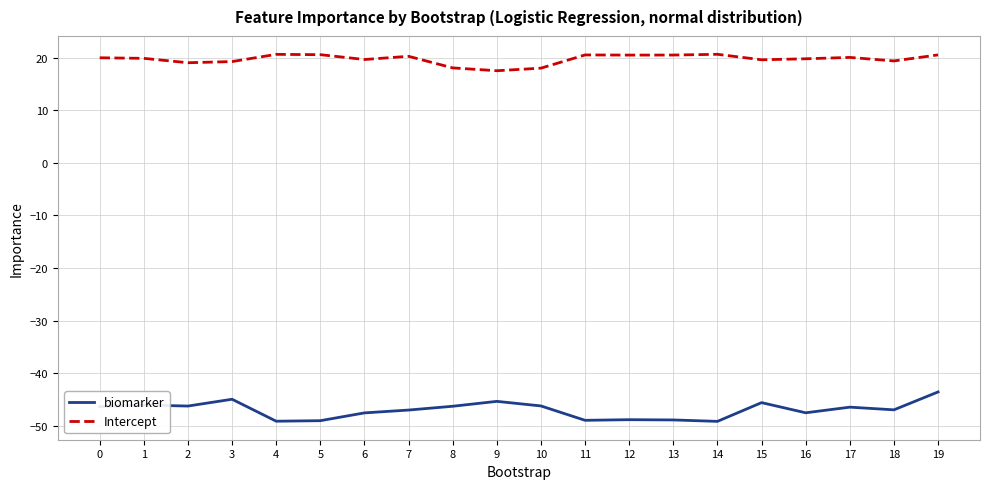

What is the total value across all series at 2?

-27.2